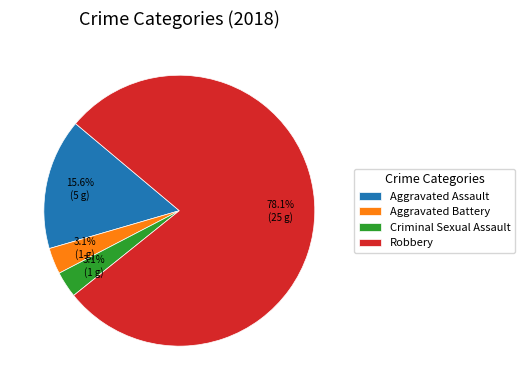

To the nearest percent, what is the combined percentage of Aggravated Battery and Robbery?

81%